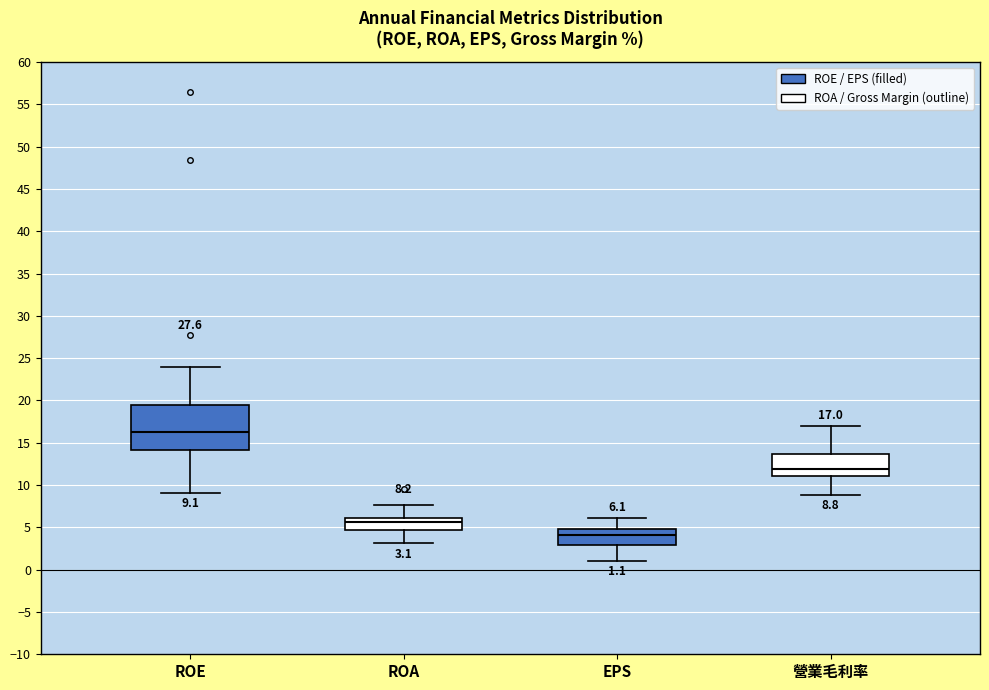

Which box's median line is the lowest?

EPS